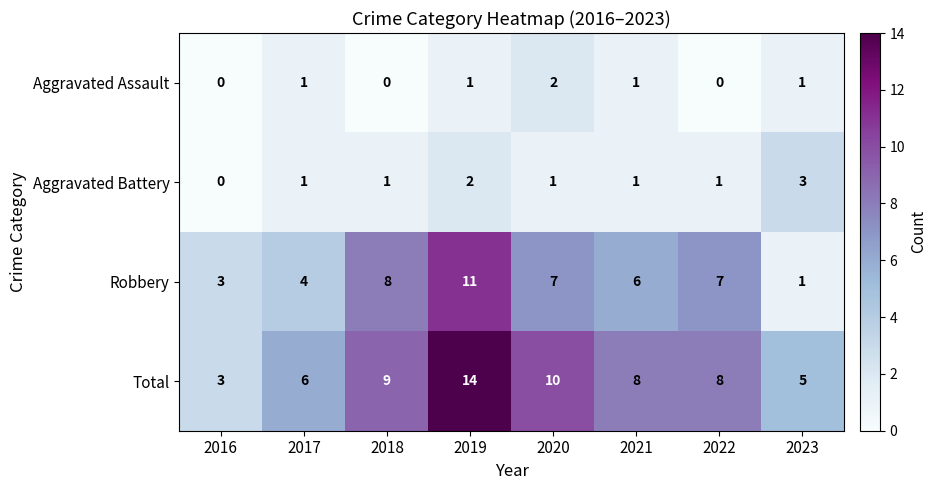

What is the sum of all Aggravated Battery values?

10